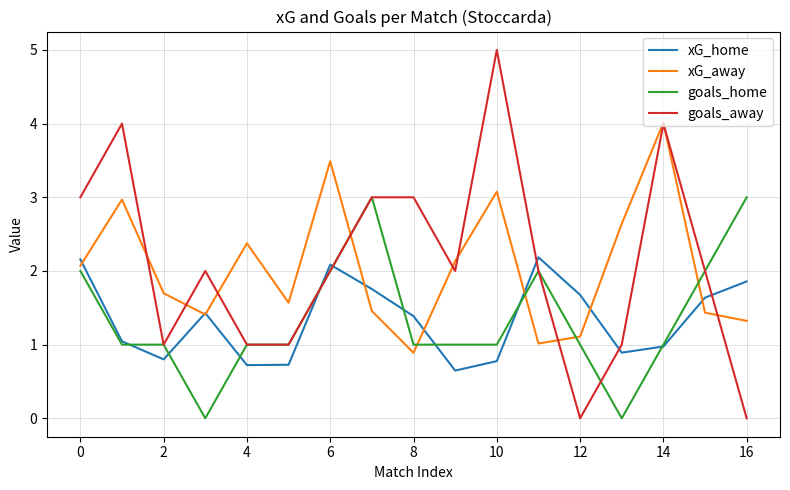

Which series has the largest total across all categories?

goals_away